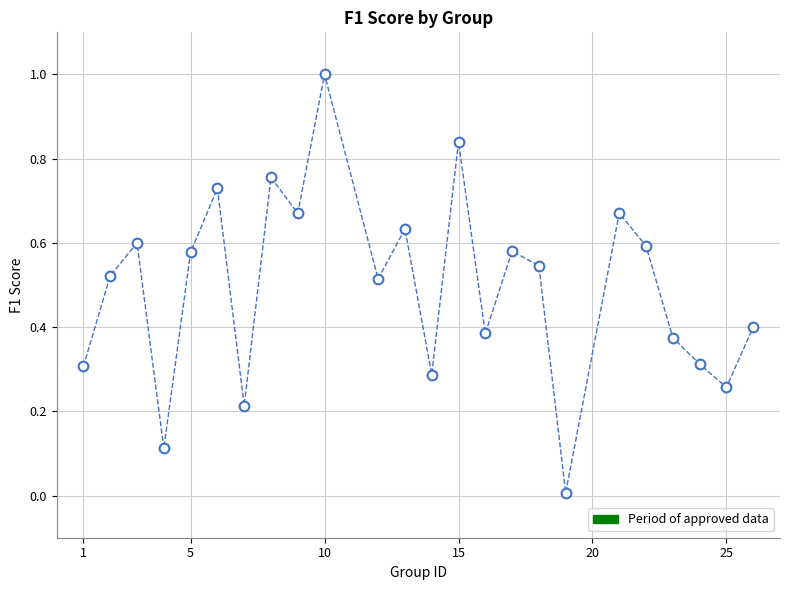

What is the range of X values (max minus min)?

25.0